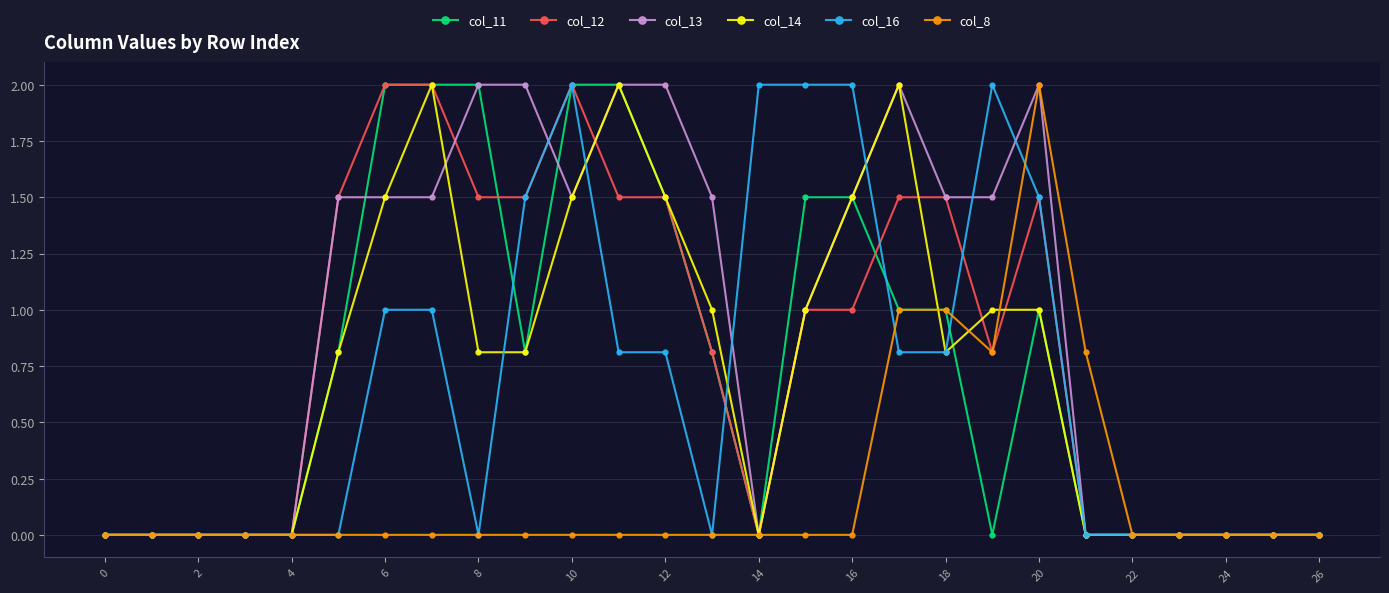

What is the greatest value displayed?

2.0